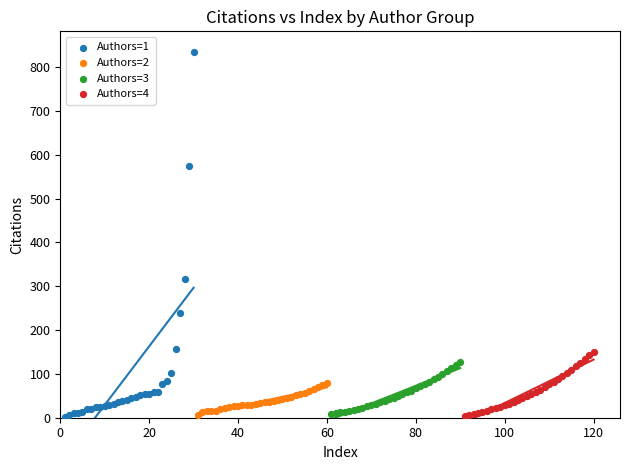

Which series has the largest Y range (max minus min)?

Authors=1